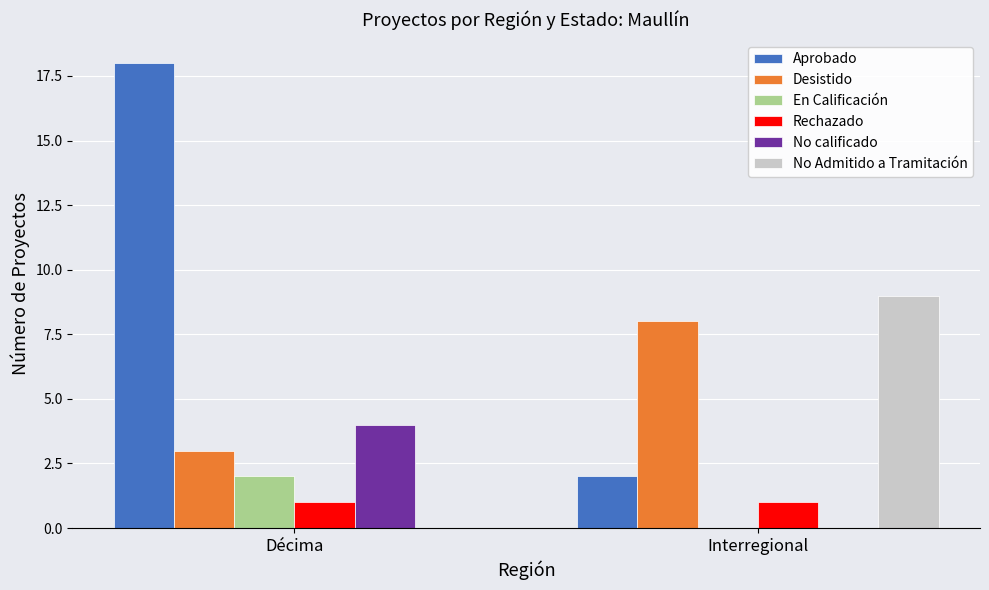

At which category is the sum across all series the highest?

Décima